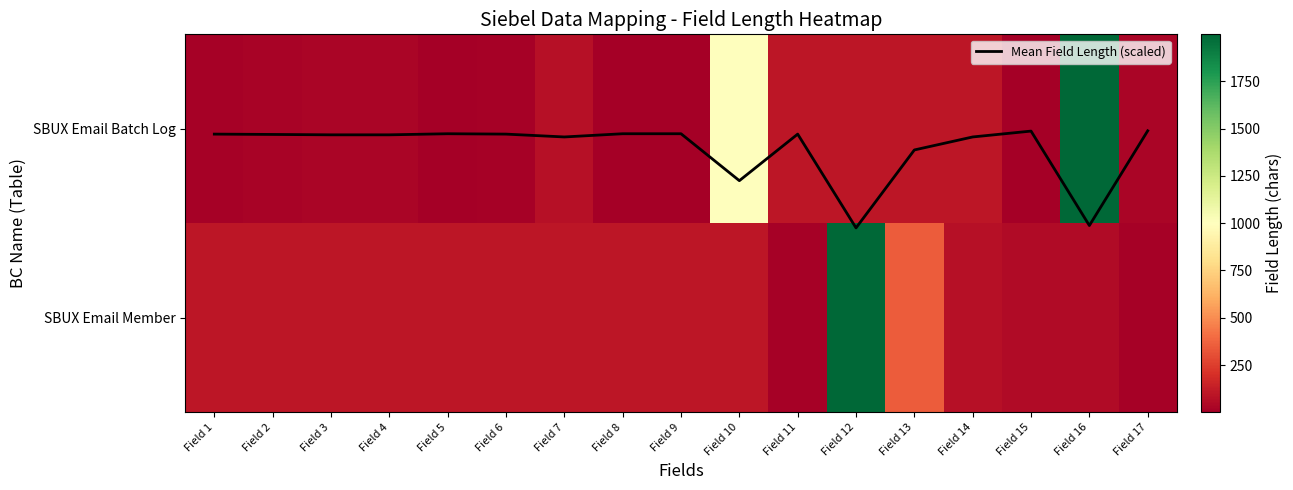

At which category is the sum across all series the highest?

Field 12